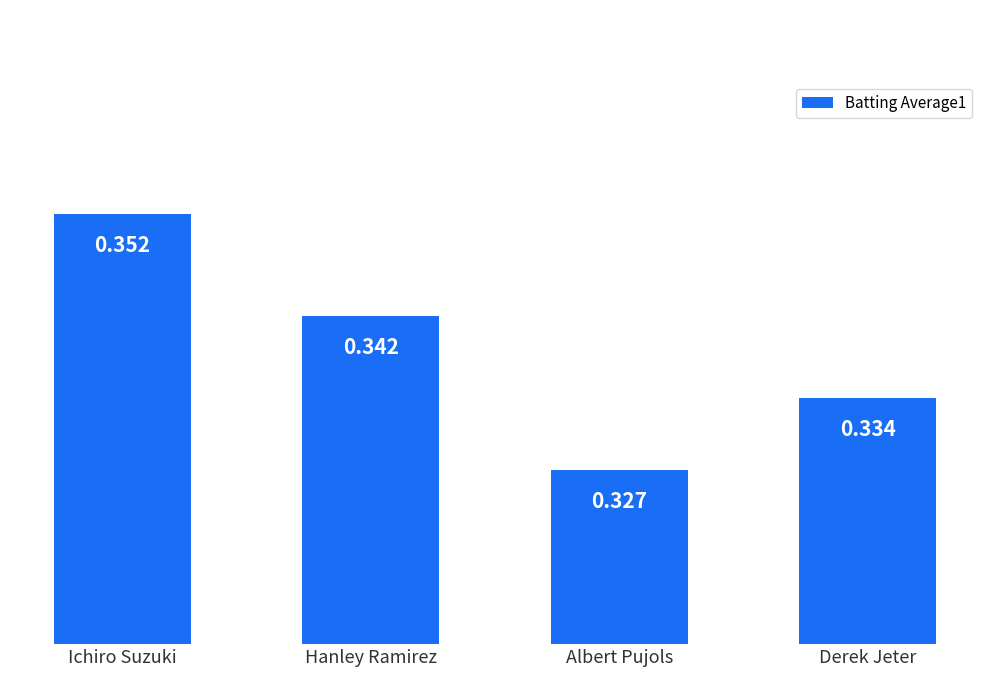

Between Ichiro Suzuki and Albert Pujols, which is larger?

Ichiro Suzuki